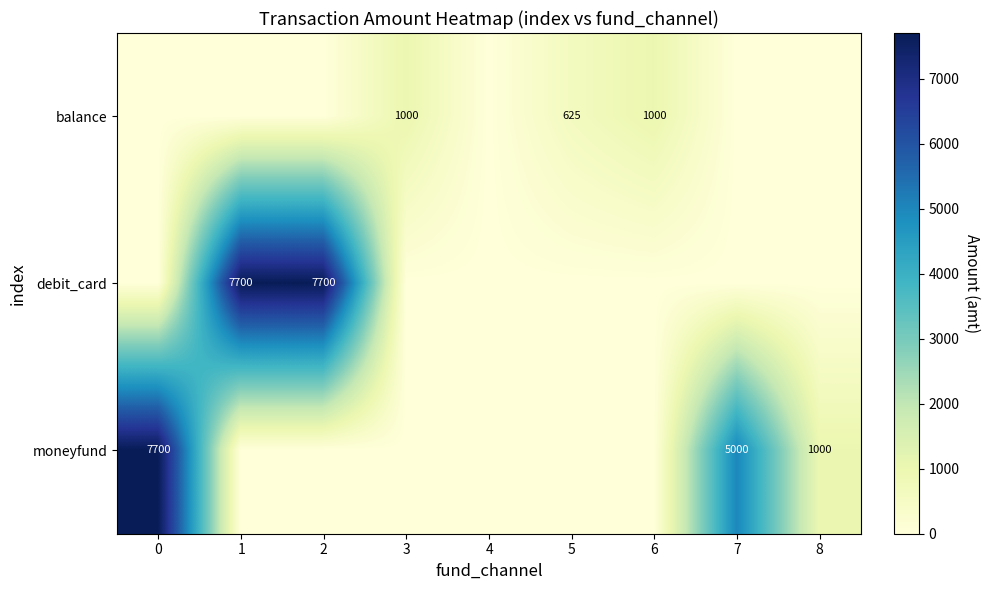

True or false: balance has a value of 625 at 5.

True